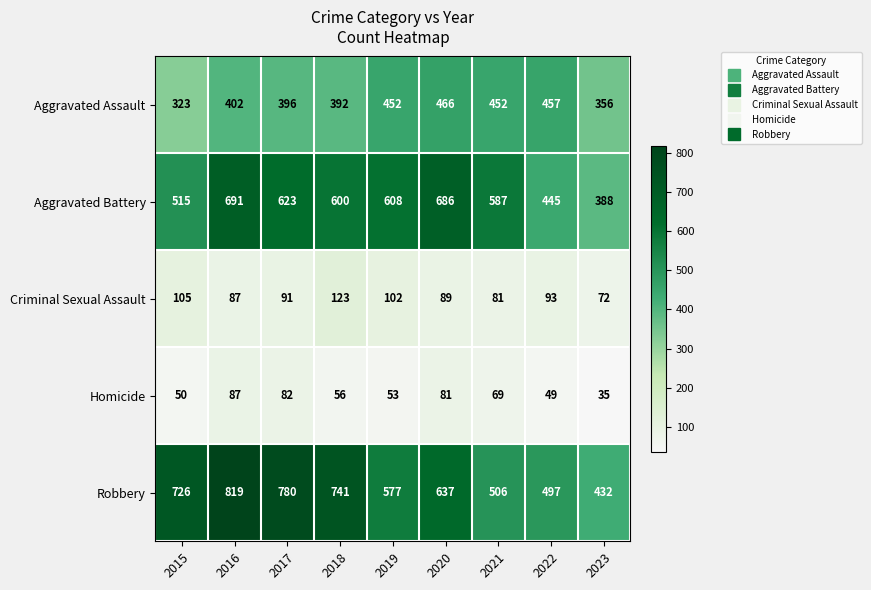

Which series has the widest spread of values?

Robbery